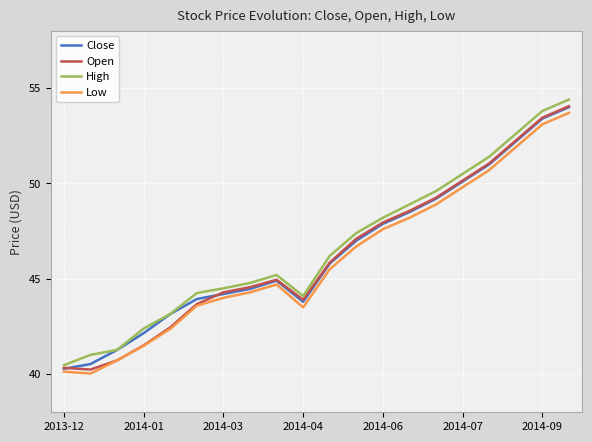

What is the highest value of the Close series?

54.0